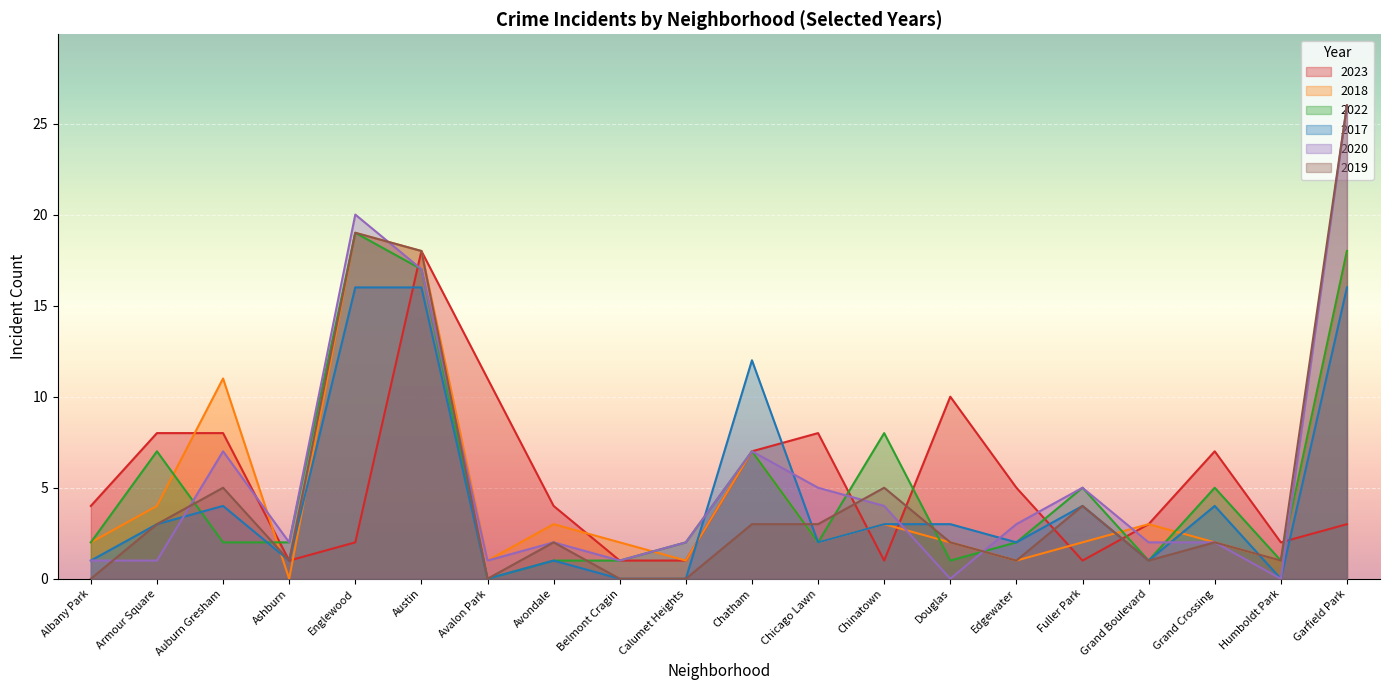

Where do 2022 and 2018 first cross each other?

Armour Square and Auburn Gresham